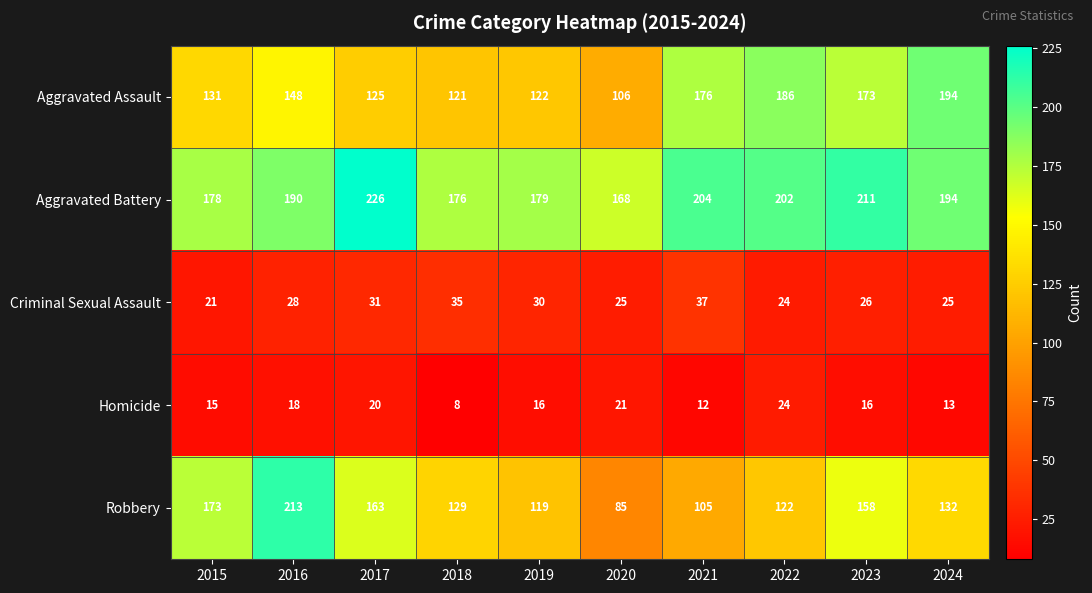

At which category is the sum across all series the highest?

2016